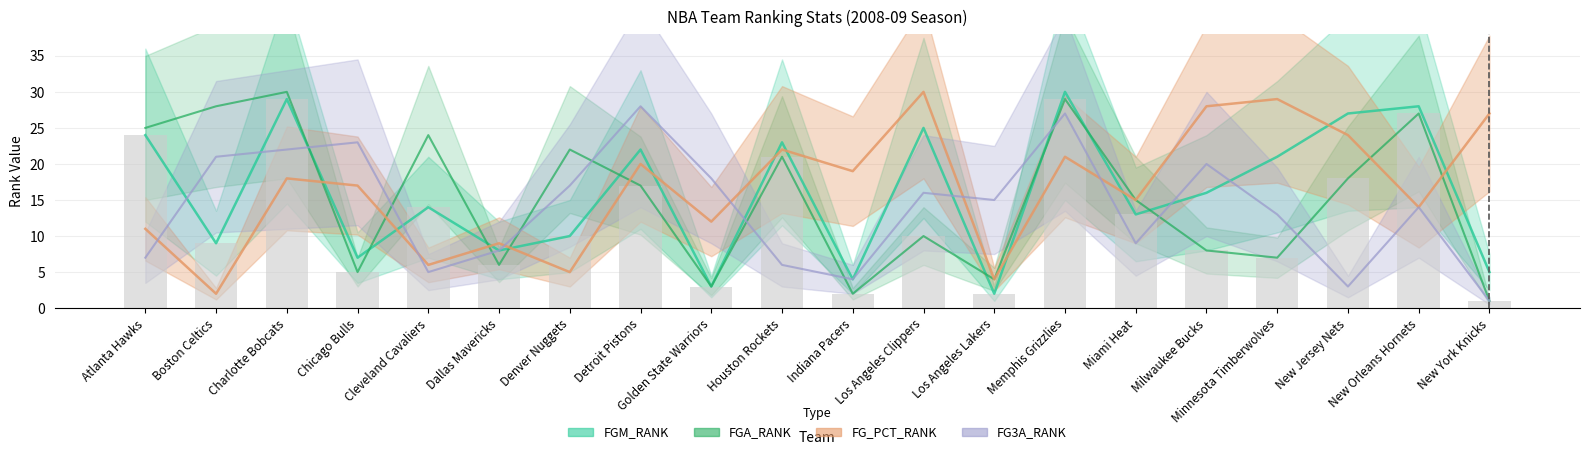

List the series in order of their peak value, highest first.

FGM_RANK, FGA_RANK, FG_PCT_RANK, FG3A_RANK